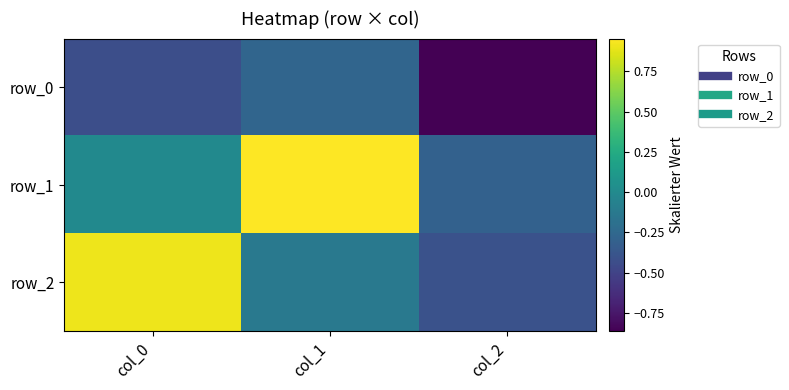

How many data points in row_2 are above 0?

1